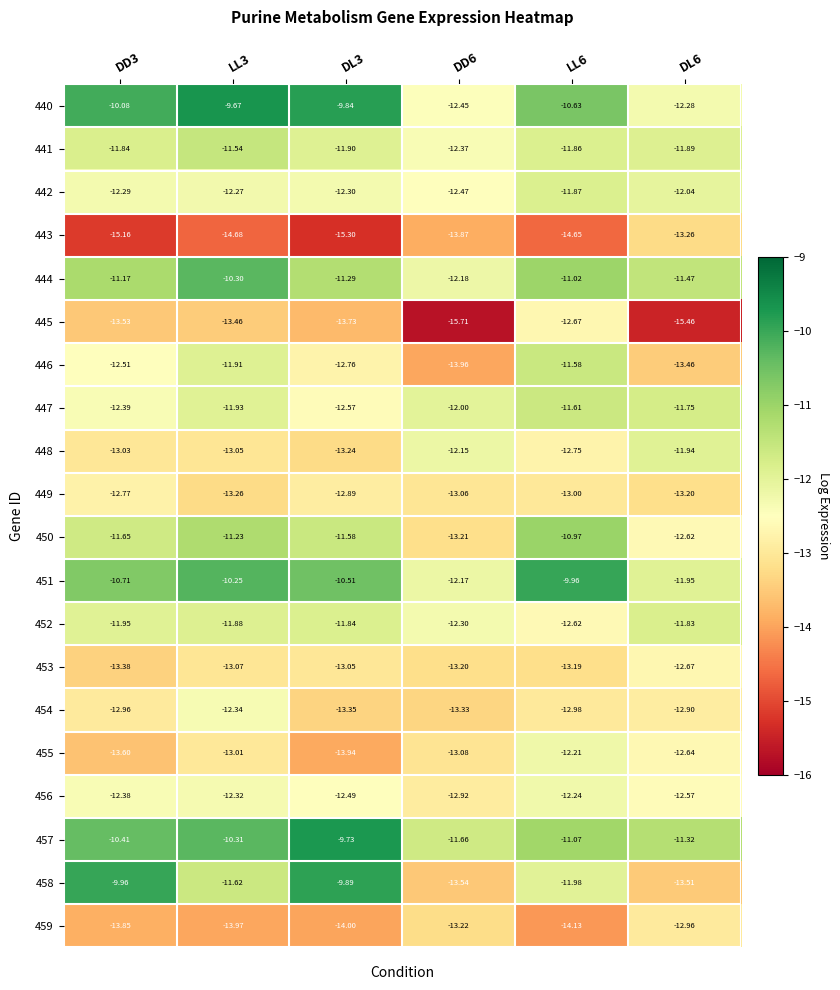

Count the number of categories in the chart.

6